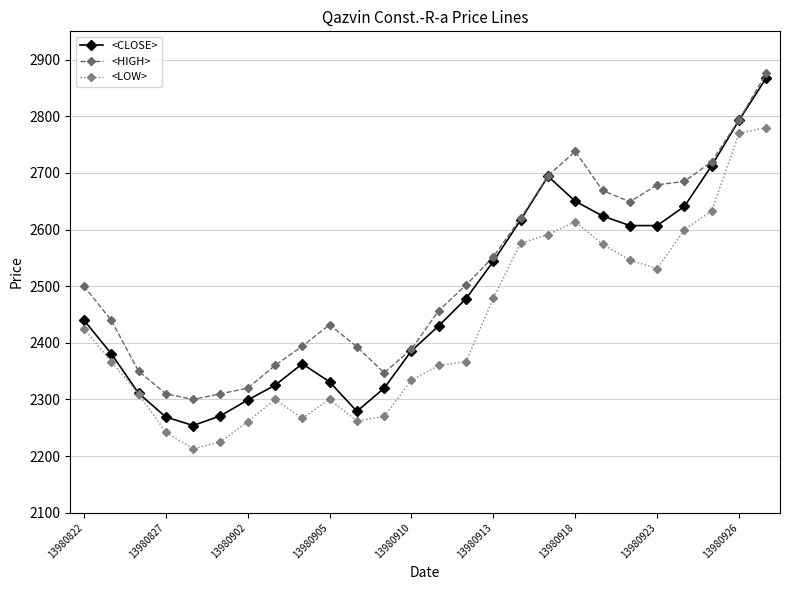

What is the greatest value displayed?

2876